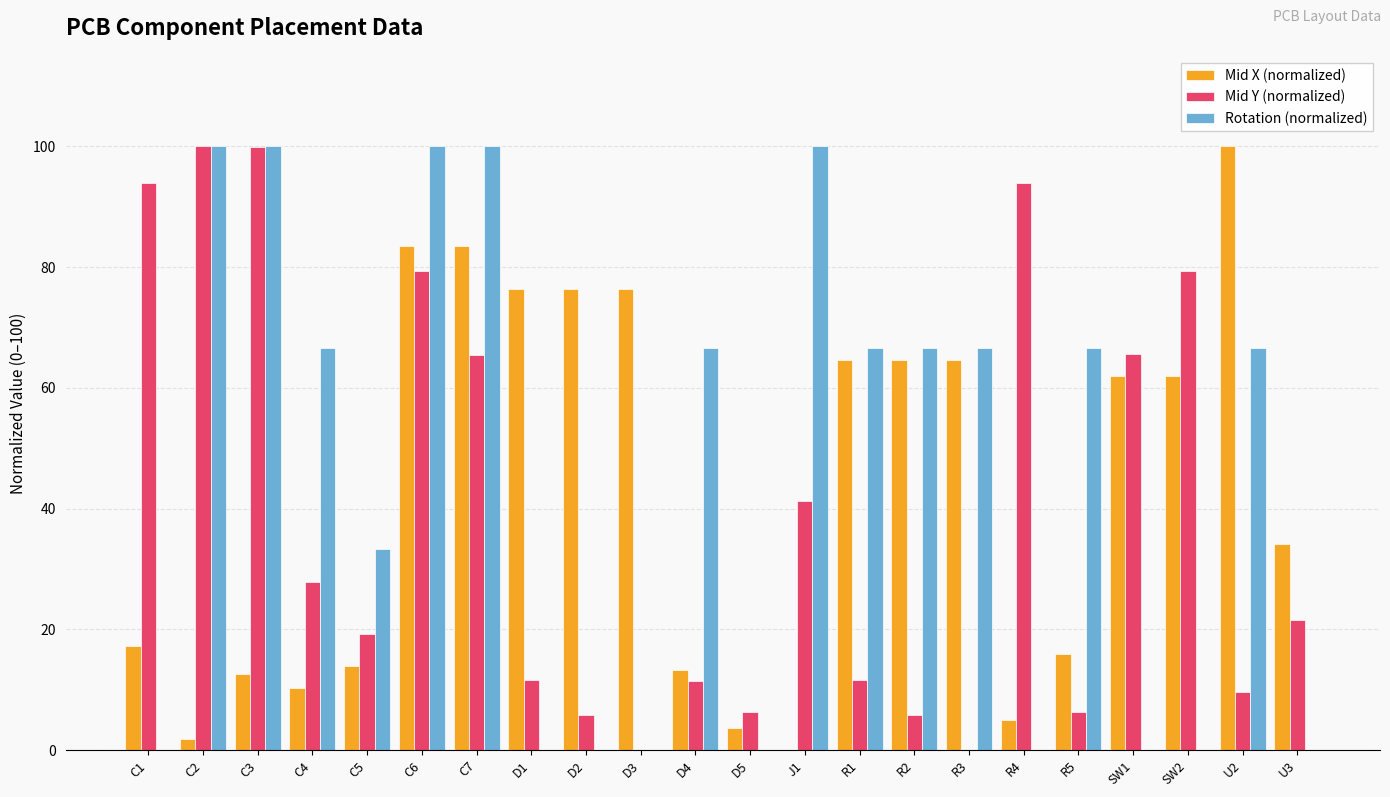

What value does the Mid X (normalized) series have at C6?

83.5